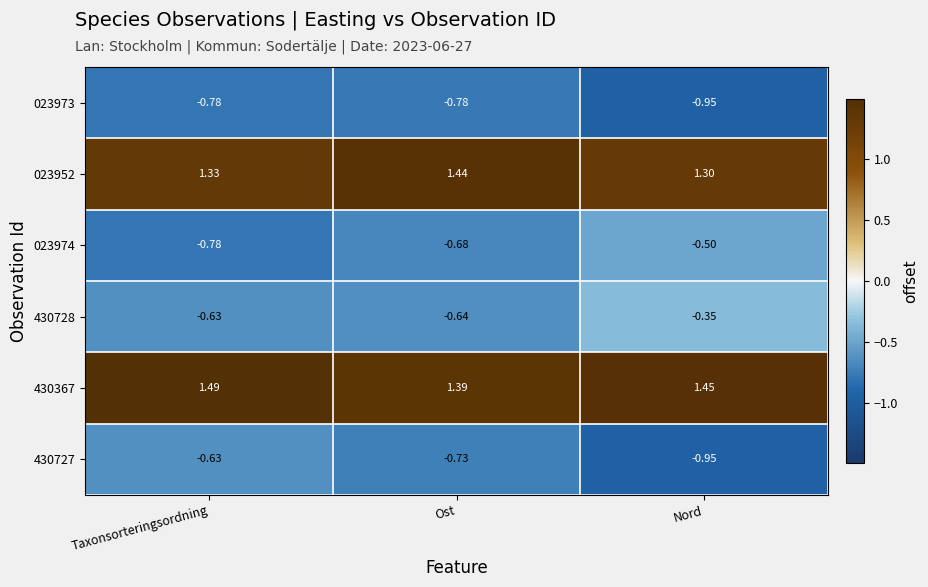

Is the value of 430367 at Nord greater than the value of 430728 at Ost?

Yes